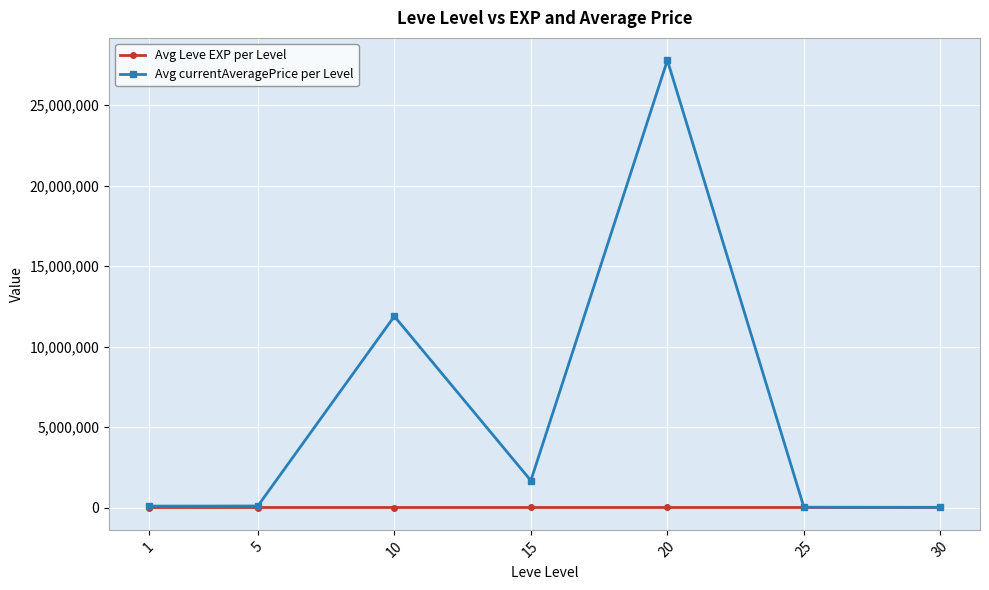

What is the highest value of the Avg currentAveragePrice per Level series?

27789368.0